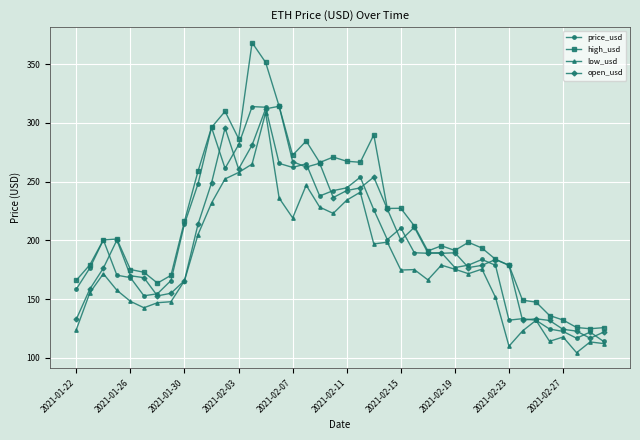

Which series has the largest total across all categories?

high_usd